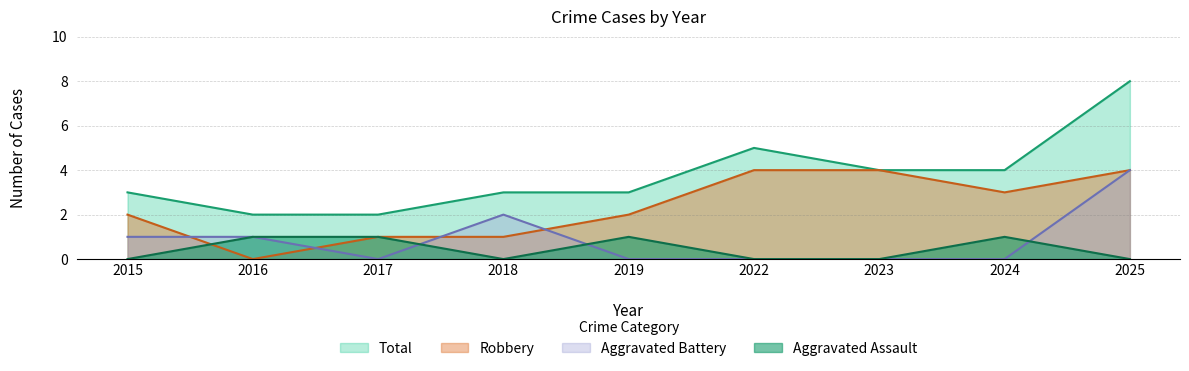

Does the chart display data point markers on the line(s)?

No